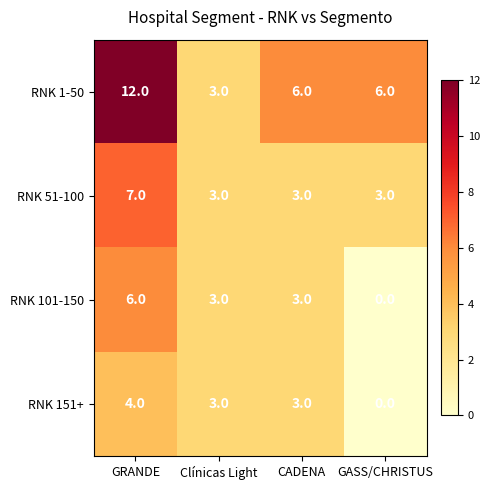

At which label does RNK 1-50 first exceed 6?

GRANDE